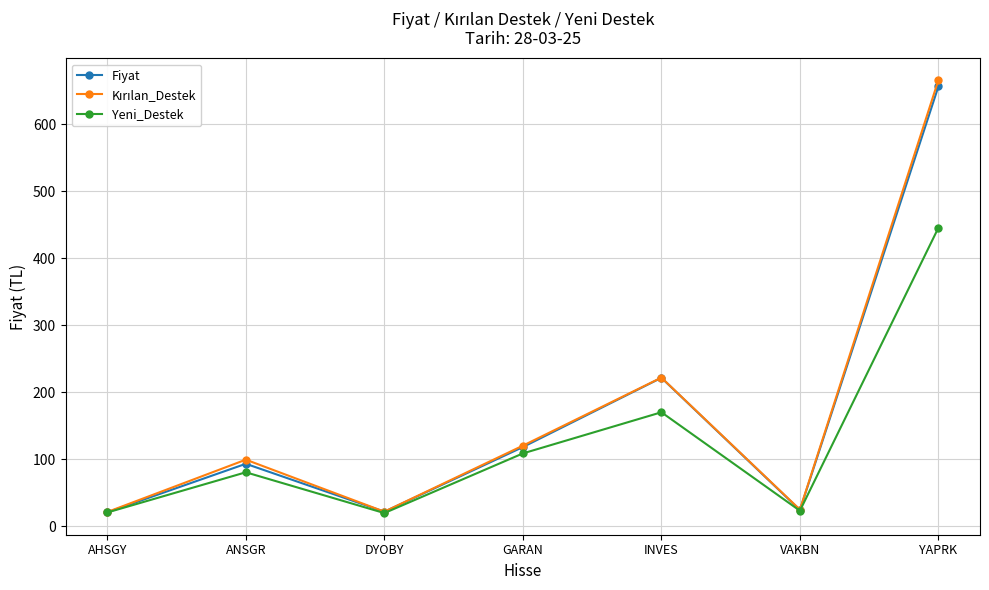

Does the chart have visible grid lines?

Yes